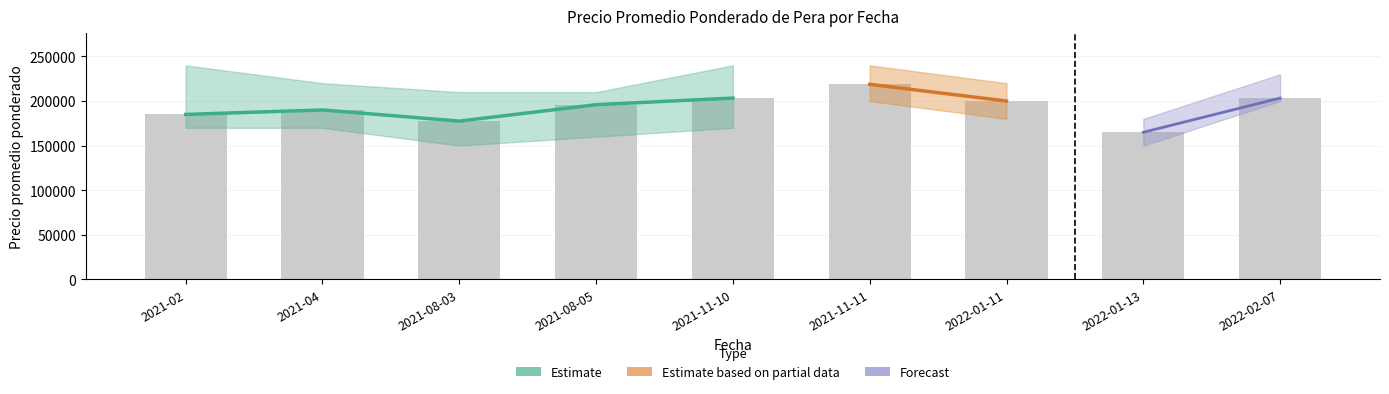

Is it true that Precio promedio ponderado equals 177500 at 2021-08-03?

True